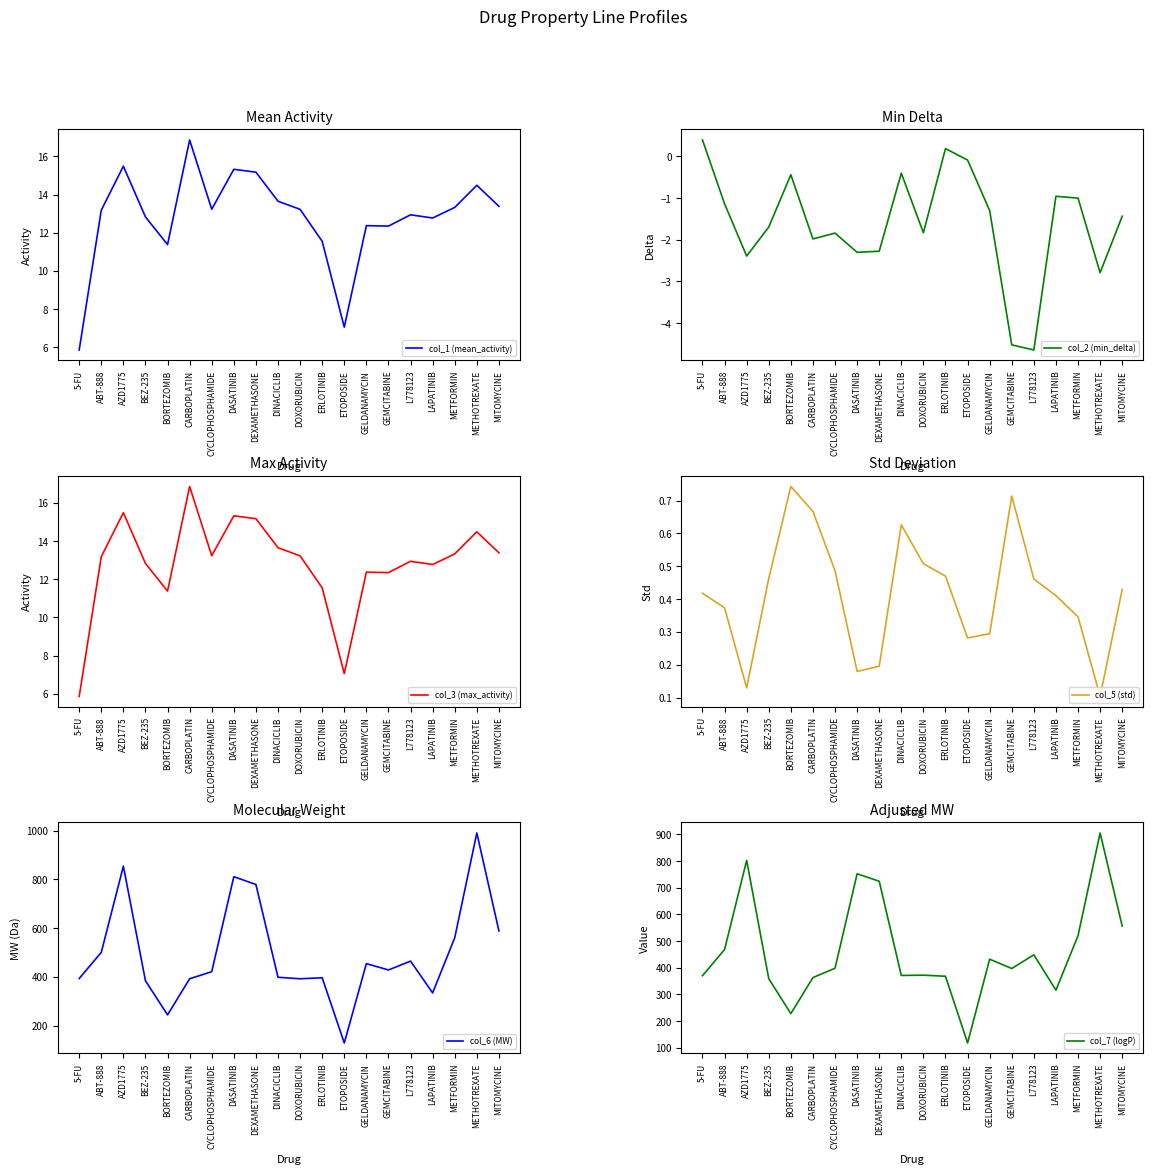

What is the label of the 15th point from the right?

CARBOPLATIN